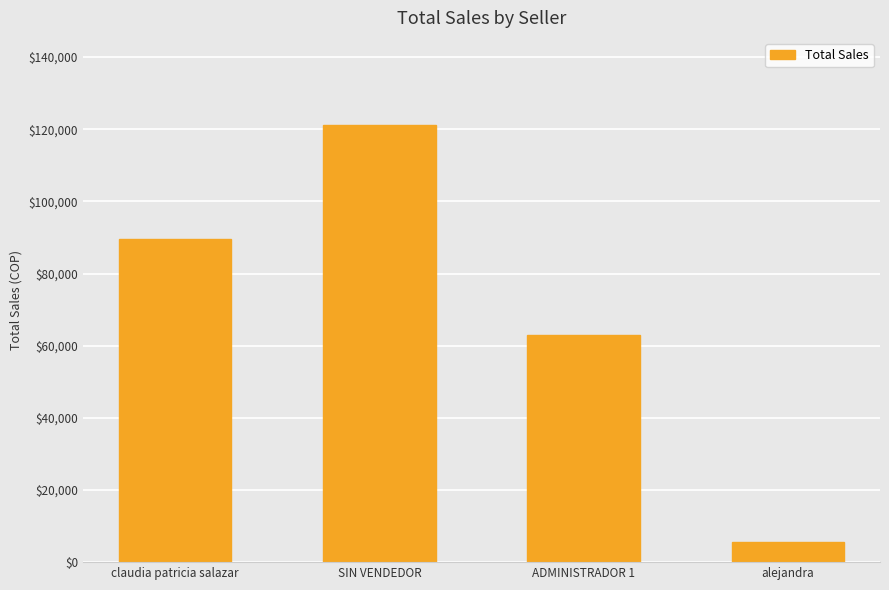

Rank the categories by value from highest to lowest.

SIN VENDEDOR, claudia patricia salazar, ADMINISTRADOR 1, alejandra